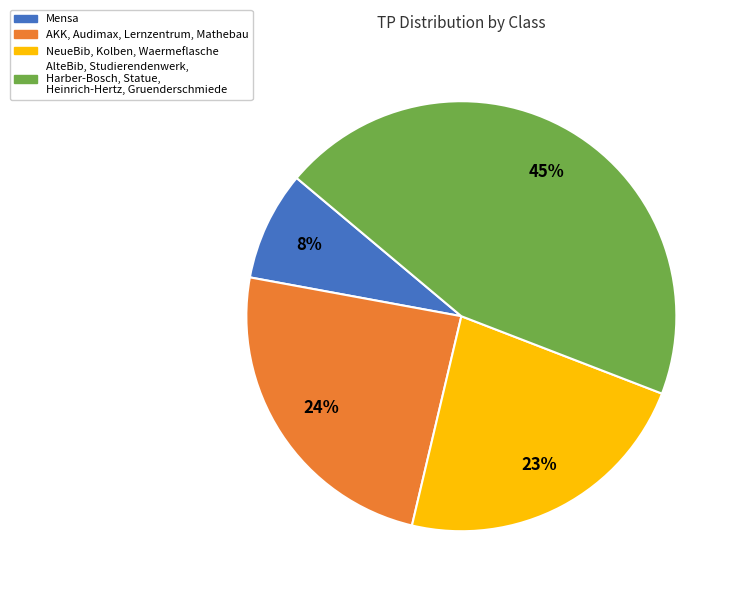

Combined, do AlteBib, Studierendenwerk, Harber-Bosch, Statue, Heinrich-Hertz, Gruenderschmiede and AKK, Audimax, Lernzentrum, Mathebau account for over 50%?

Yes